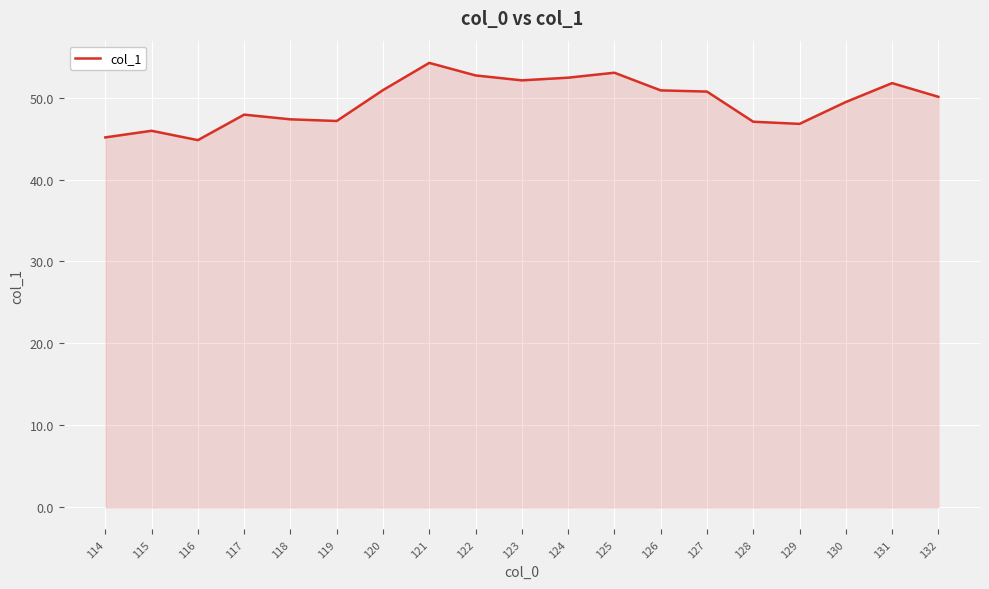

What is the approximate value at 120?

50.9